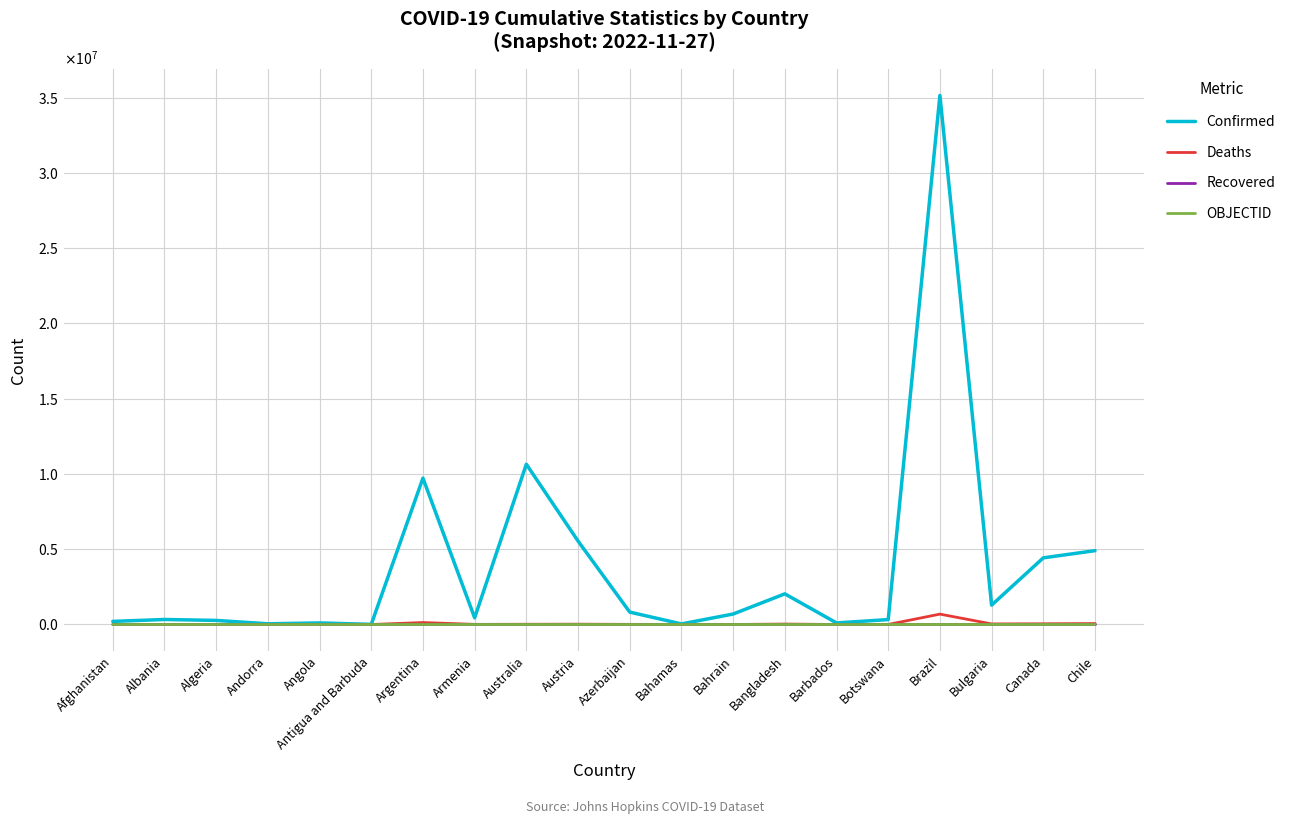

Does the chart display data point markers on the line(s)?

No